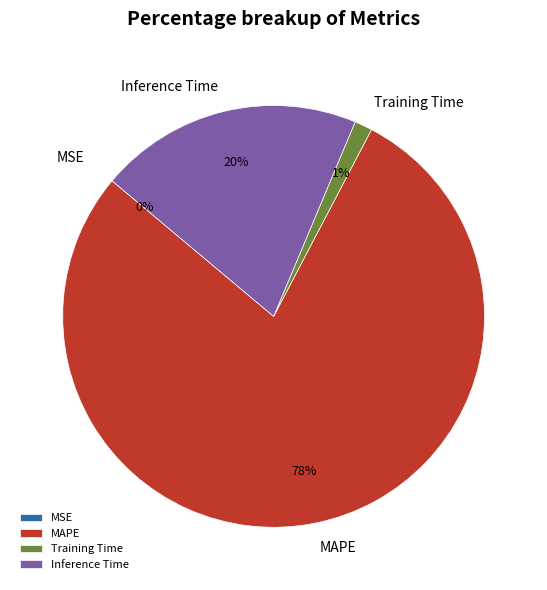

Does MAPE account for over 50% of the chart?

Yes